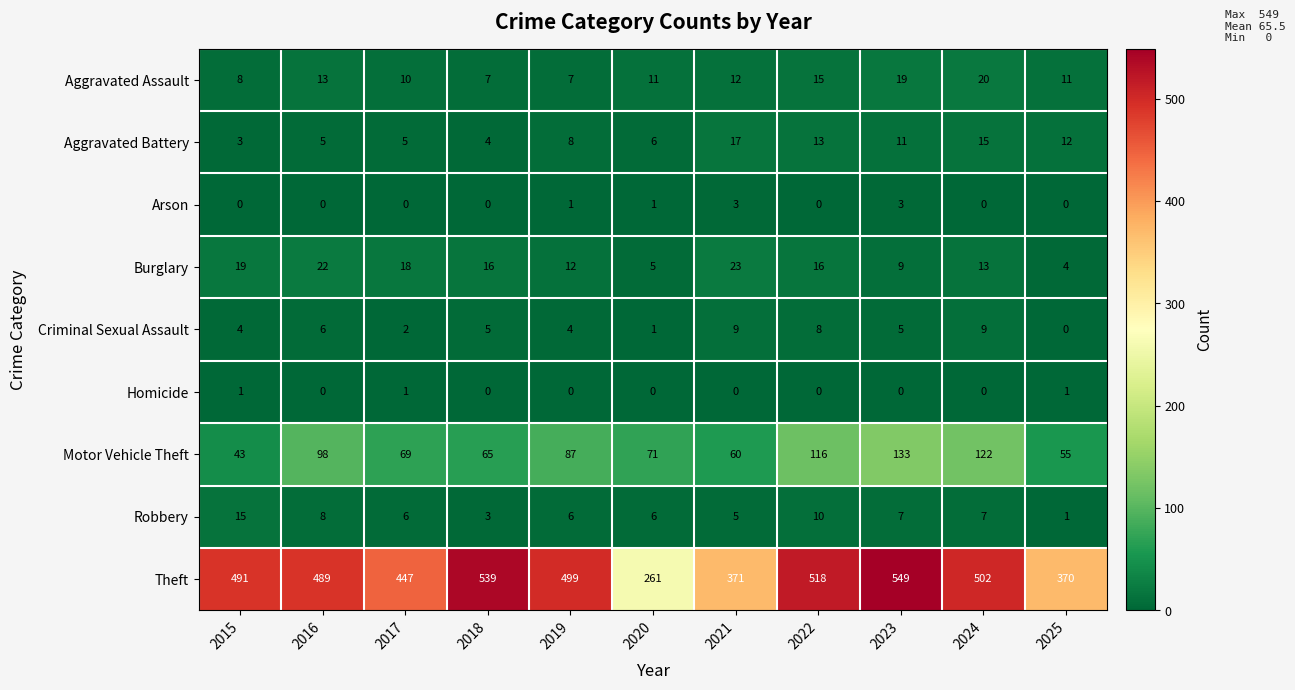

How many values in the Burglary series are below 16?

5